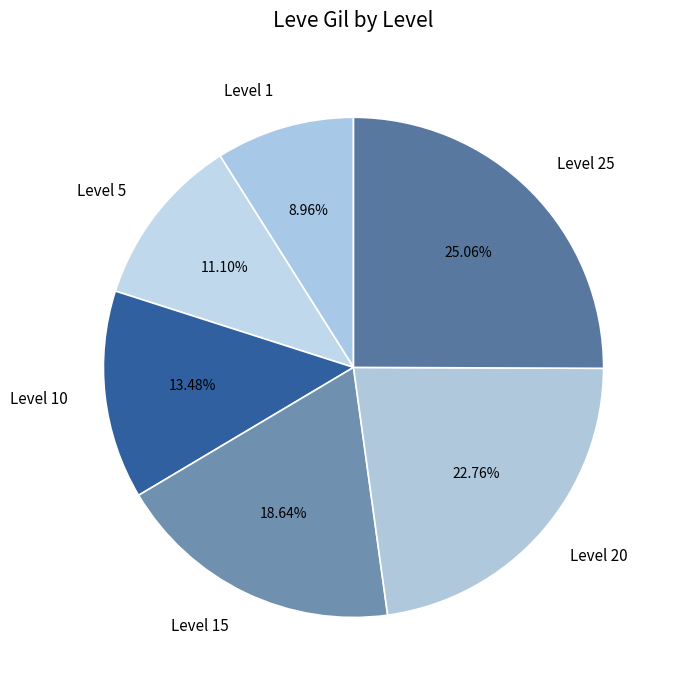

Do Level 15 and Level 5 together represent more than half of the pie?

No